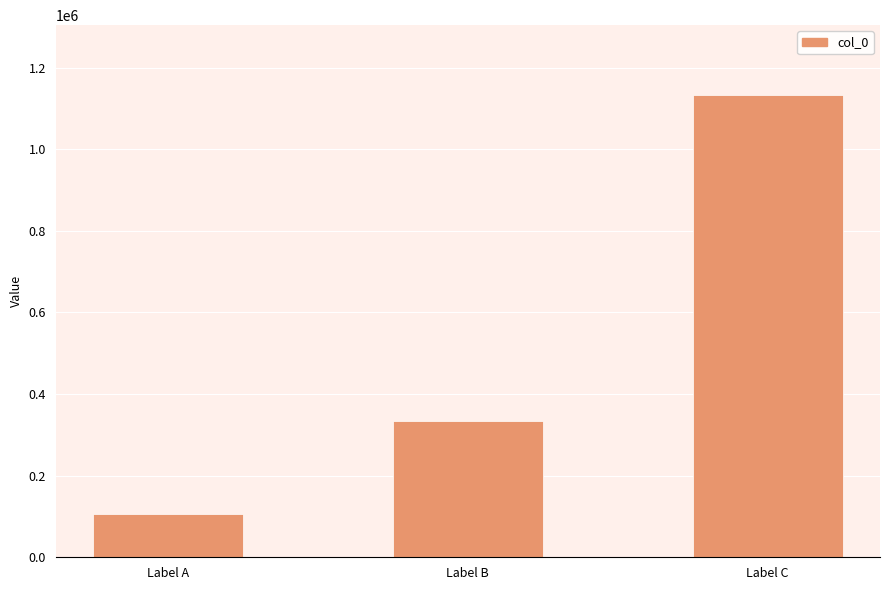

How many categories are shown in the chart?

3